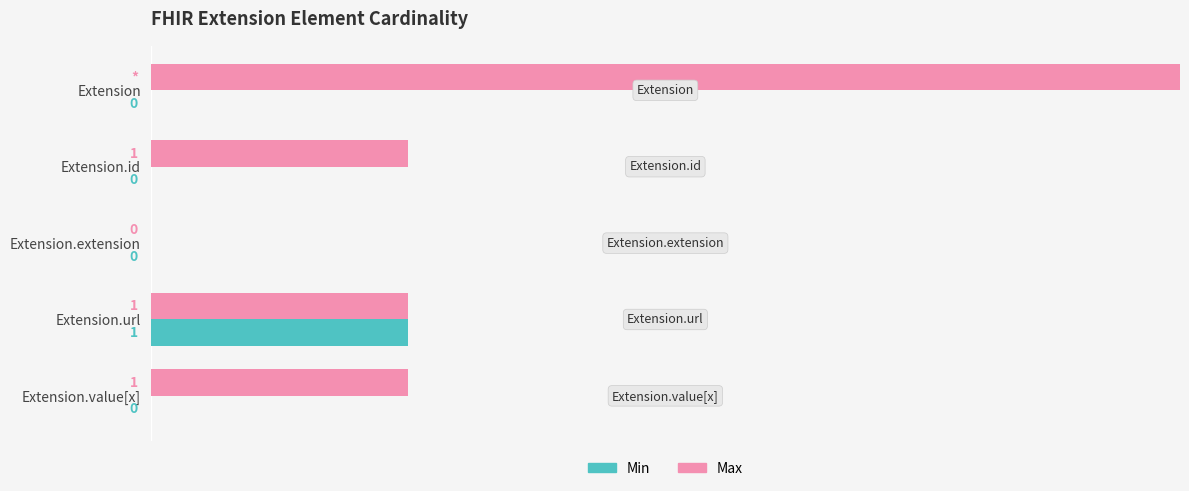

How many data points does each series have?

5